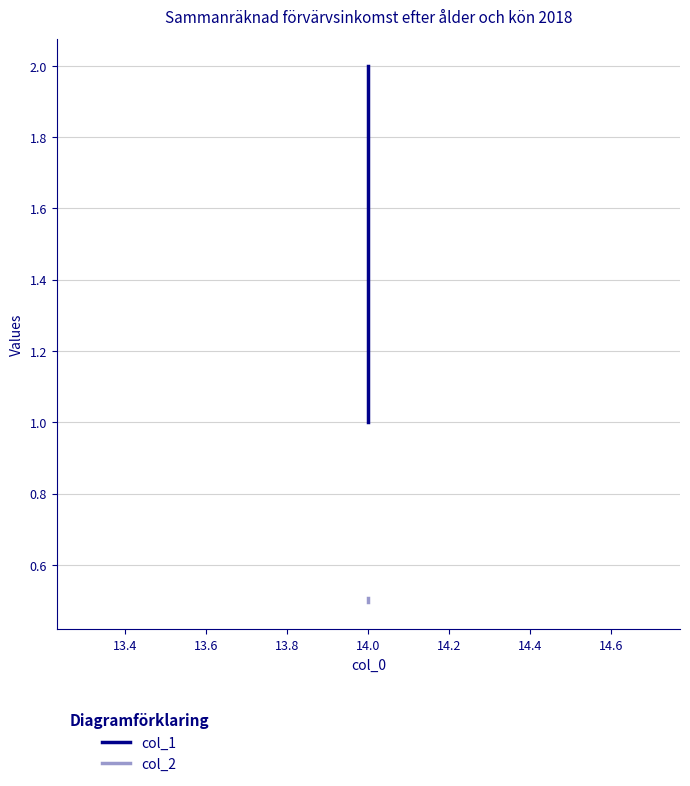

What is the maximum value shown in the chart?

2.0